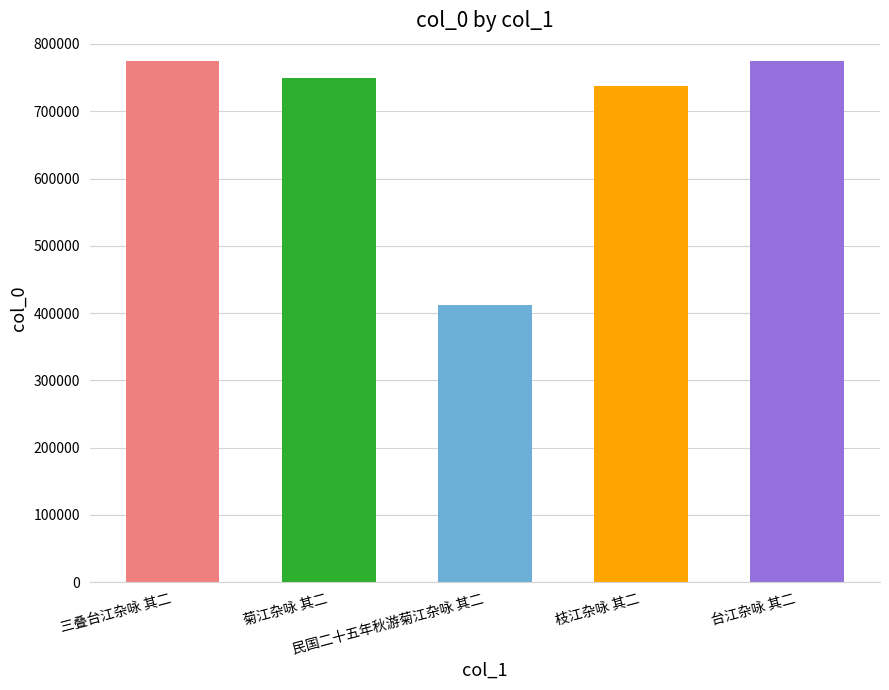

List the labels in order of value, smallest first.

民国二十五年秋游菊江杂咏 其二, 枝江杂咏 其二, 菊江杂咏 其二, 台江杂咏 其二, 三叠台江杂咏 其二